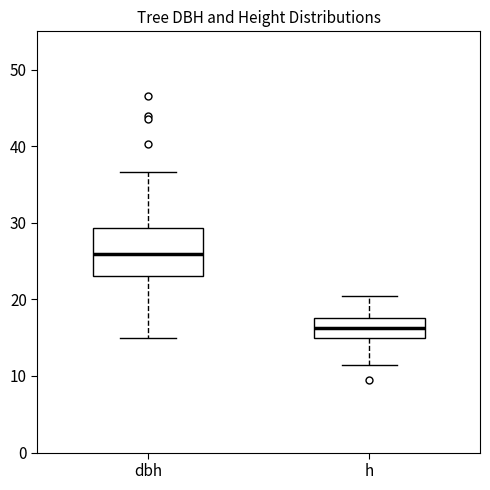

Which box's median line is the highest?

dbh